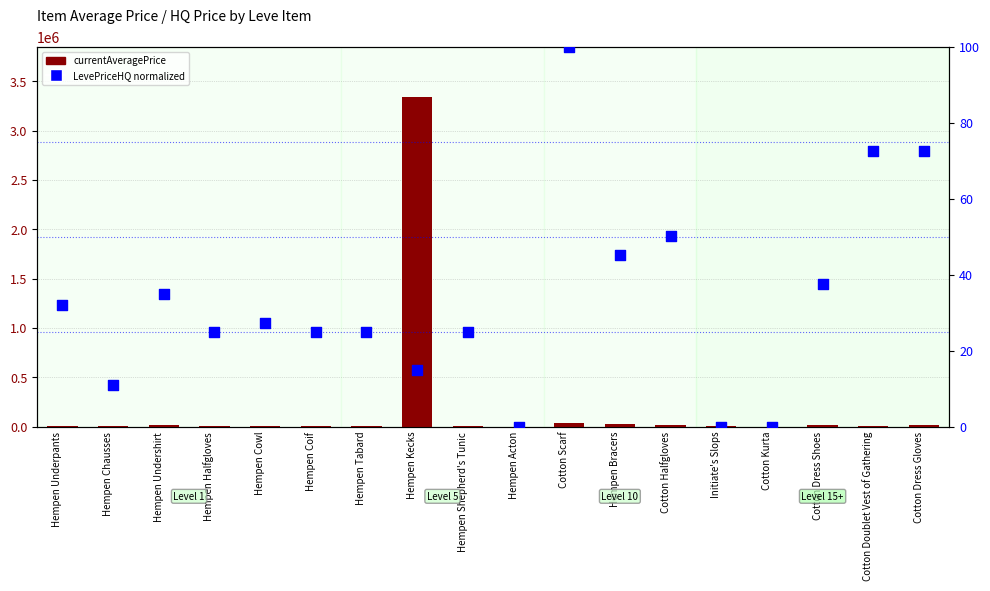

Which series reaches the maximum Y coordinate?

currentAveragePrice